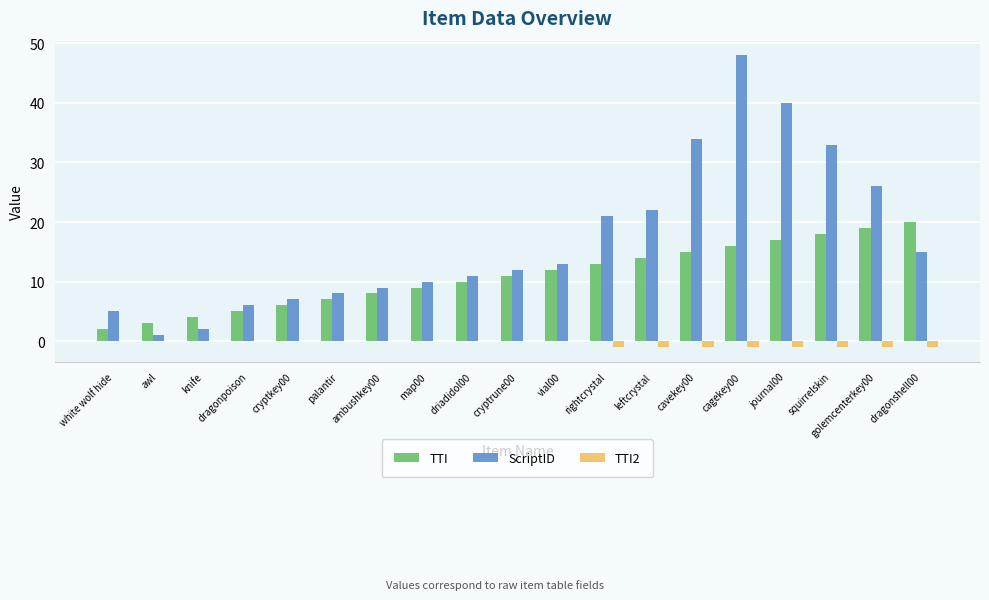

Is the value of ScriptID at palantir greater than the value of TTI2 at rightcrystal?

Yes